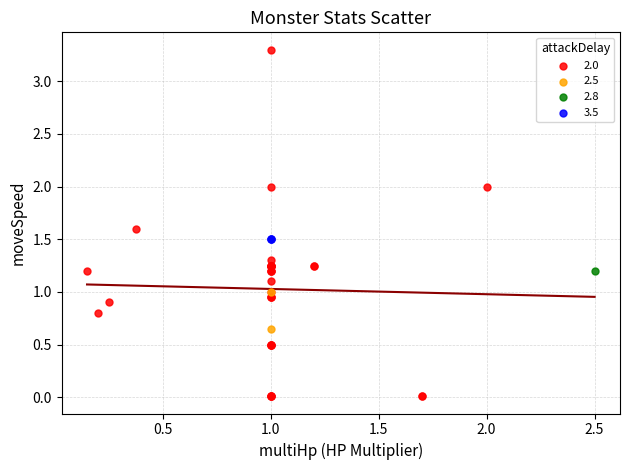

Which series reaches the maximum Y coordinate?

2.0